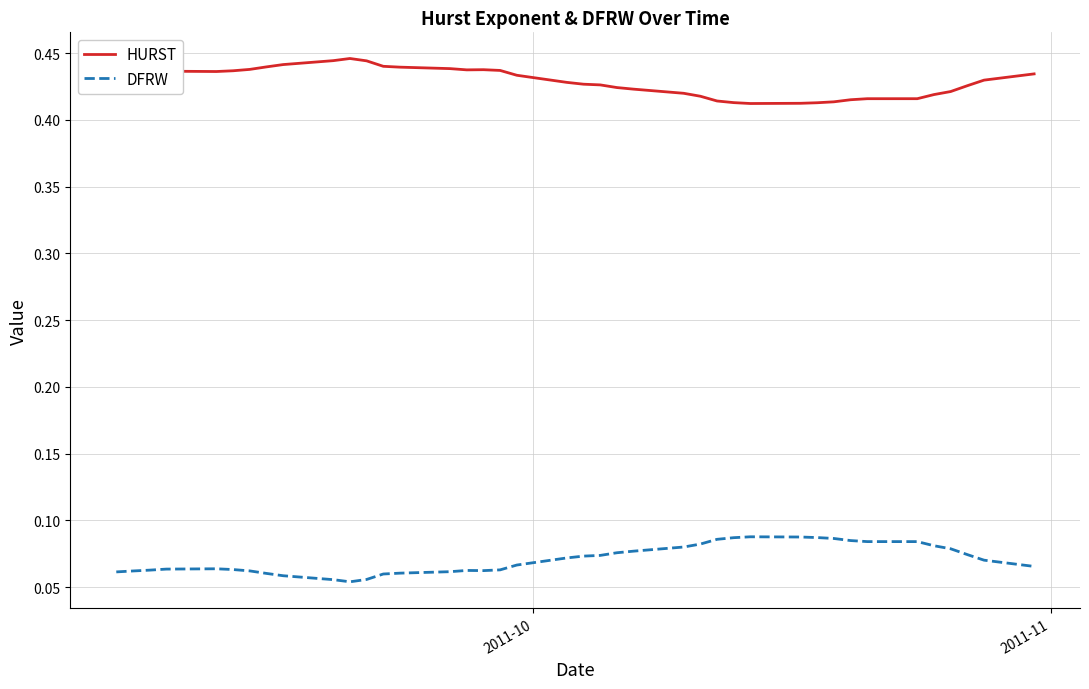

True or false: DFRW and HURST cross at least once.

False